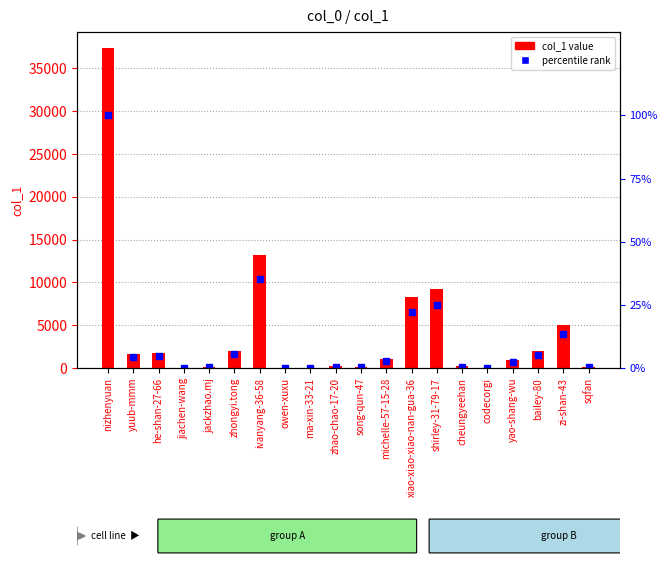

Does the chart contain stacked bars?

No